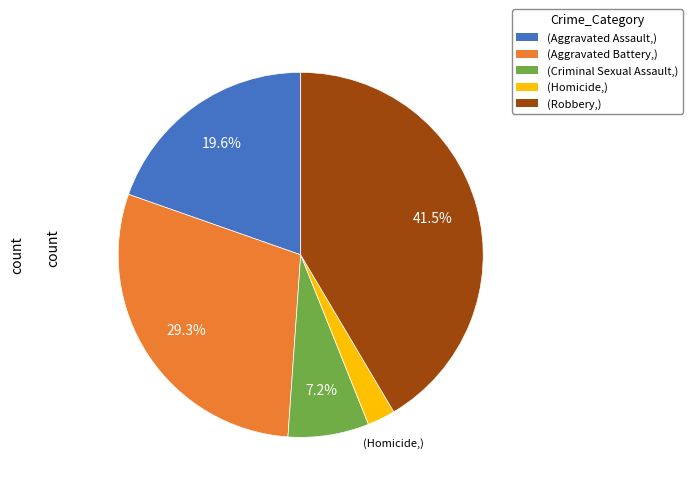

Is there any slice that represents more than half of the pie?

No